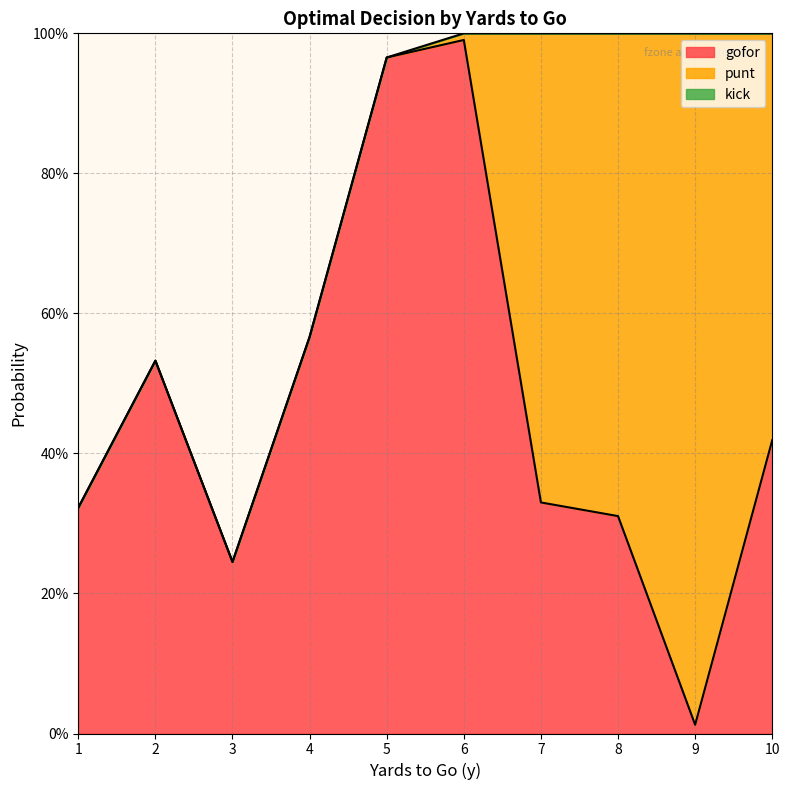

What is the highest value of the gofor series?

1.0